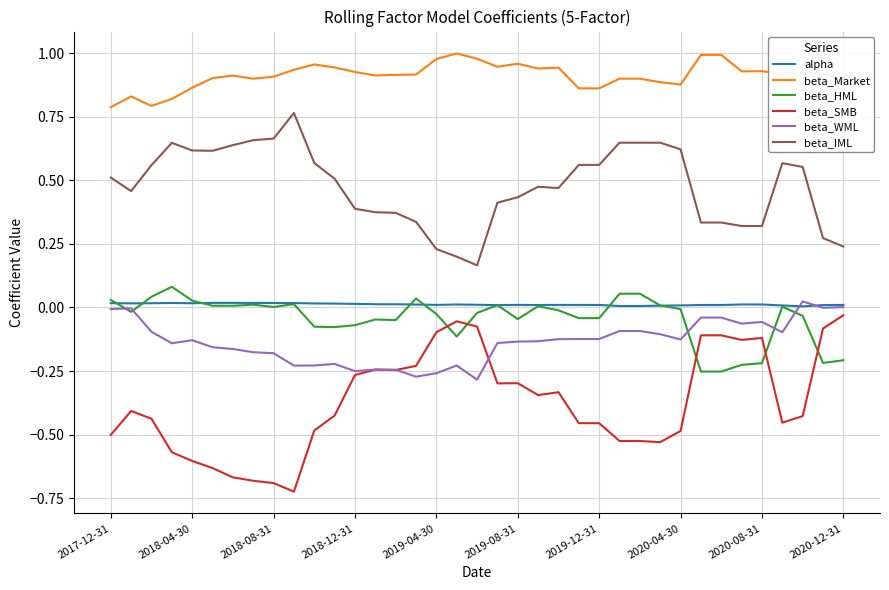

Which series has the largest total across all categories?

beta_Market